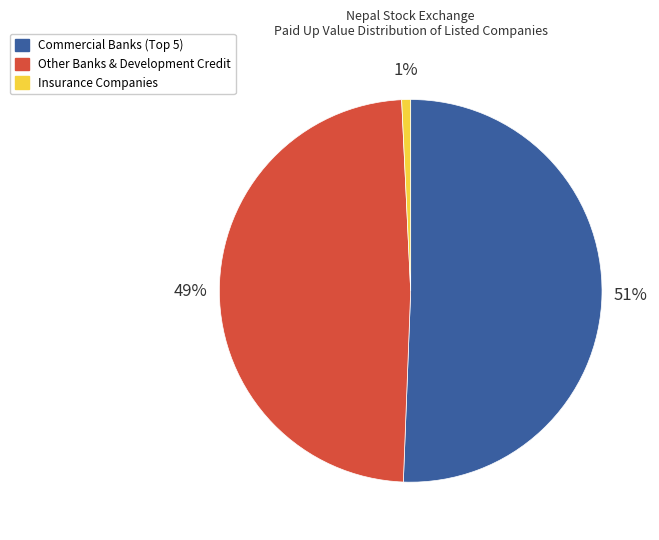

Count the number of slices in the pie.

3